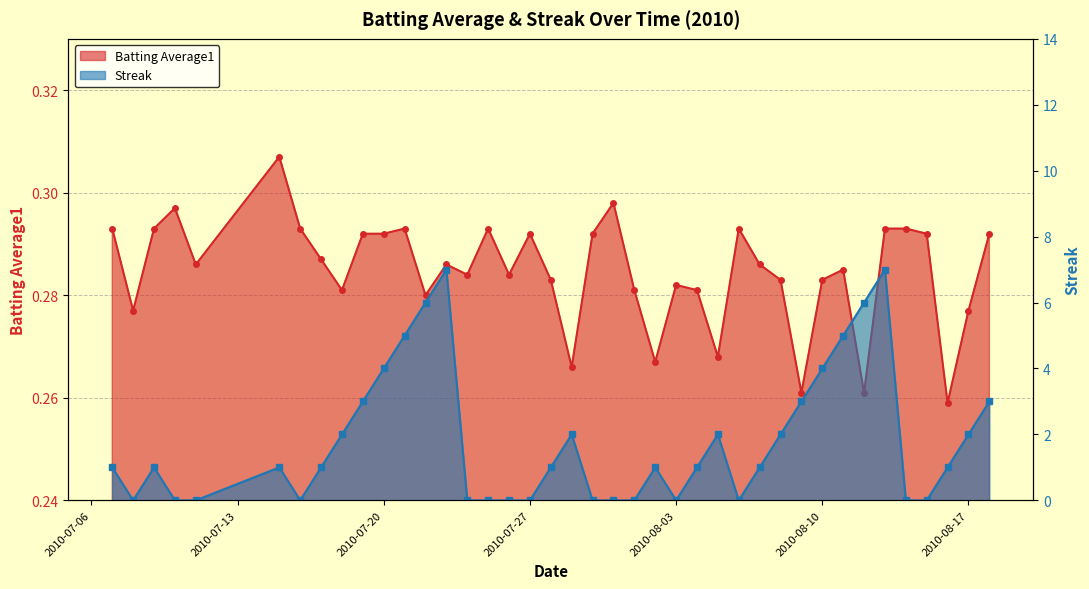

Reading right to left, extract all data points from this chart.

Batting Average1: 2010-08-18=0.3	2010-08-17=0.3	2010-08-16=0.3	2010-08-15=0.3	2010-08-14=0.3	2010-08-13=0.3	2010-08-12=0.3	2010-08-11=0.3	2010-08-10=0.3	2010-08-09=0.3	2010-08-08=0.3	2010-08-07=0.3	2010-08-06=0.3	2010-08-05=0.3	2010-08-04=0.3	2010-08-03=0.3	2010-08-02=0.3	2010-08-01=0.3	2010-07-31=0.3	2010-07-30=0.3	2010-07-29=0.3	2010-07-28=0.3	2010-07-27=0.3	2010-07-26=0.3	2010-07-25=0.3	2010-07-24=0.3	2010-07-23=0.3	2010-07-22=0.3	2010-07-21=0.3	2010-07-20=0.3	2010-07-19=0.3	2010-07-18=0.3	2010-07-17=0.3	2010-07-16=0.3	2010-07-15=0.3	2010-07-11=0.3	2010-07-10=0.3	2010-07-09=0.3	2010-07-08=0.3	2010-07-07=0.3
Streak: 2010-08-18=3.0	2010-08-17=2.0	2010-08-16=1.0	2010-08-15=0.0	2010-08-14=0.0	2010-08-13=7.0	2010-08-12=6.0	2010-08-11=5.0	2010-08-10=4.0	2010-08-09=3.0	2010-08-08=2.0	2010-08-07=1.0	2010-08-06=0.0	2010-08-05=2.0	2010-08-04=1.0	2010-08-03=0.0	2010-08-02=1.0	2010-08-01=0.0	2010-07-31=0.0	2010-07-30=0.0	2010-07-29=2.0	2010-07-28=1.0	2010-07-27=0.0	2010-07-26=0.0	2010-07-25=0.0	2010-07-24=0.0	2010-07-23=7.0	2010-07-22=6.0	2010-07-21=5.0	2010-07-20=4.0	2010-07-19=3.0	2010-07-18=2.0	2010-07-17=1.0	2010-07-16=0.0	2010-07-15=1.0	2010-07-11=0.0	2010-07-10=0.0	2010-07-09=1.0	2010-07-08=0.0	2010-07-07=1.0